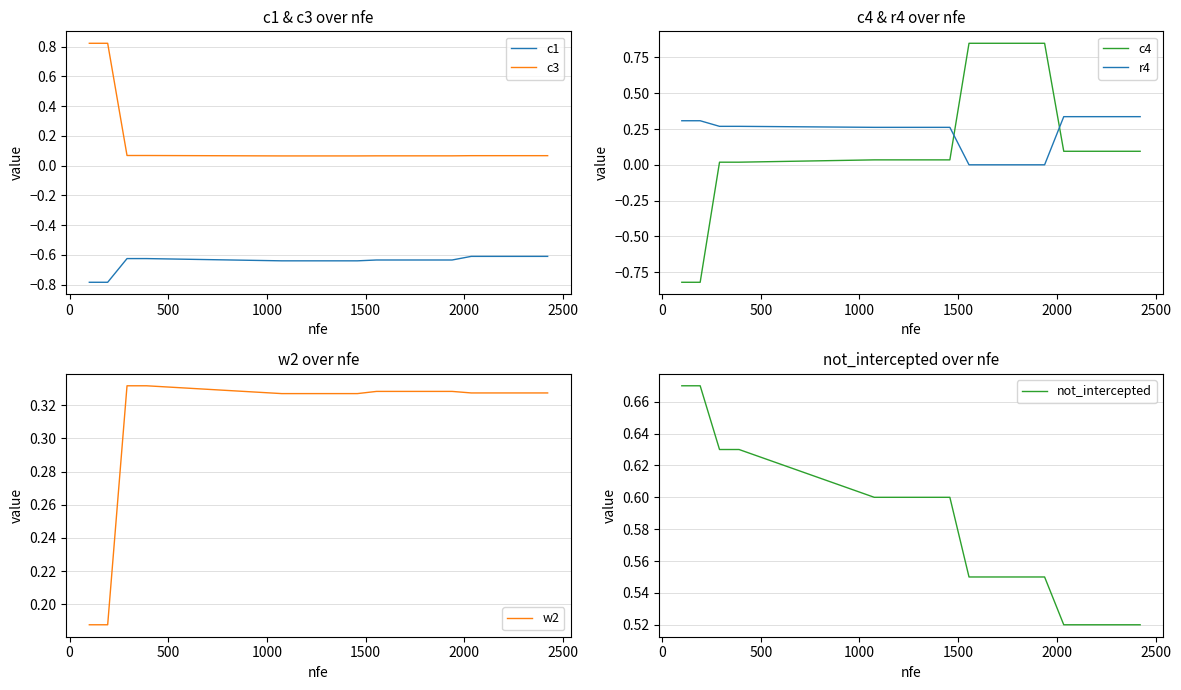

True or false: r4 and c4 cross at least once.

True